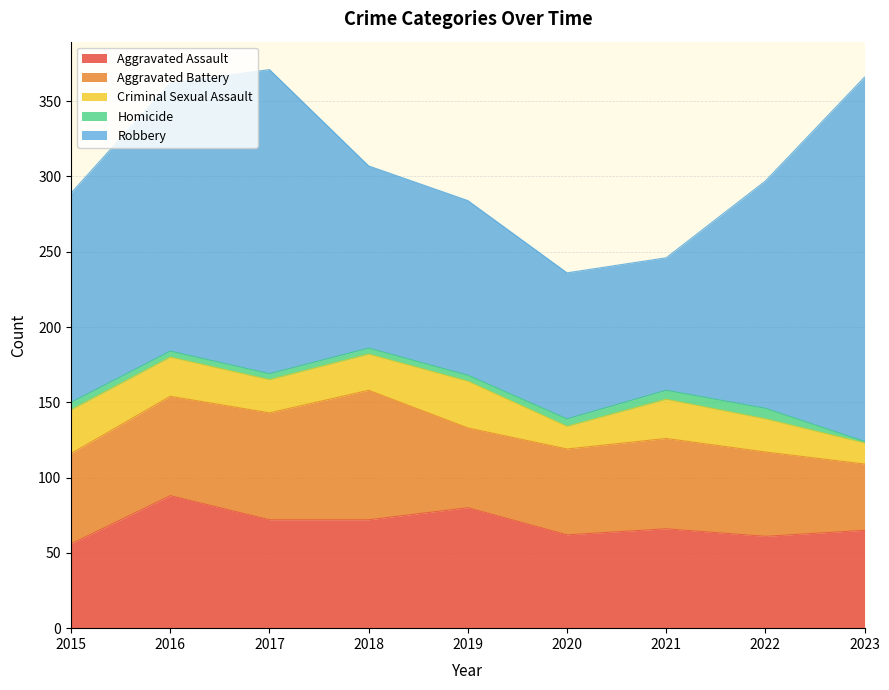

The Homicide series shows 4 at 2016. True or false?

True